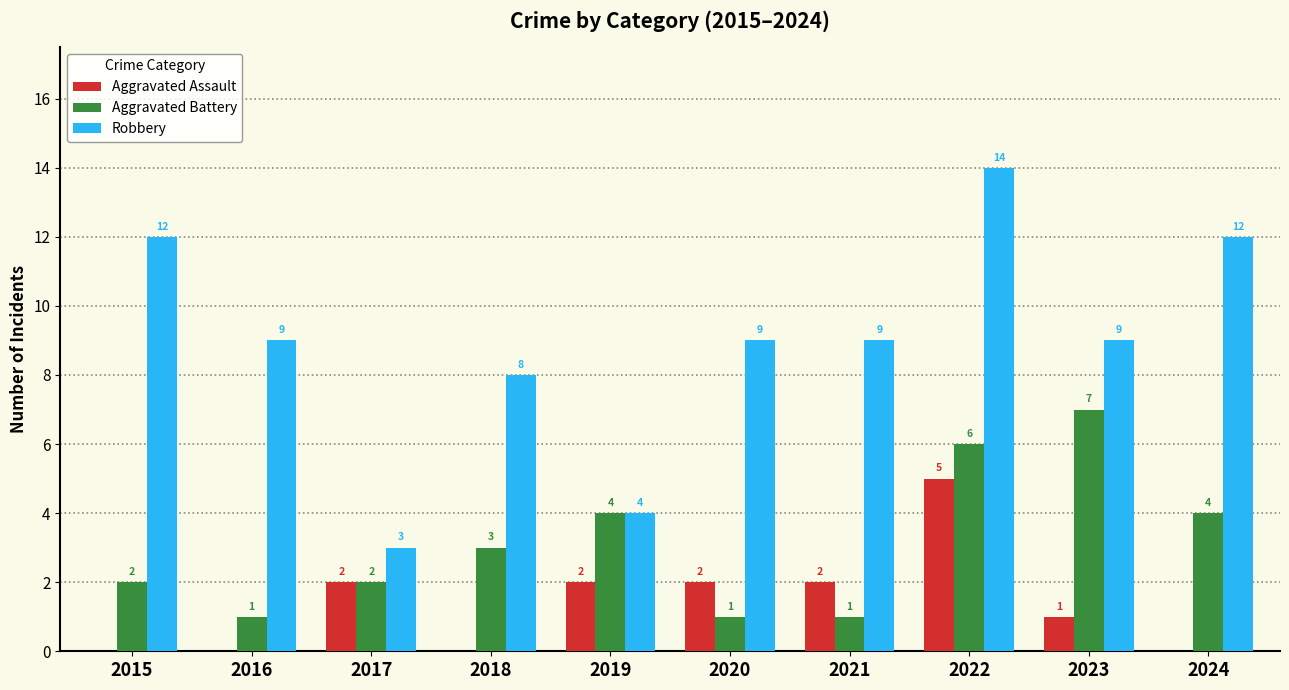

Between 2017 and 2024, which series saw the biggest shift?

Robbery